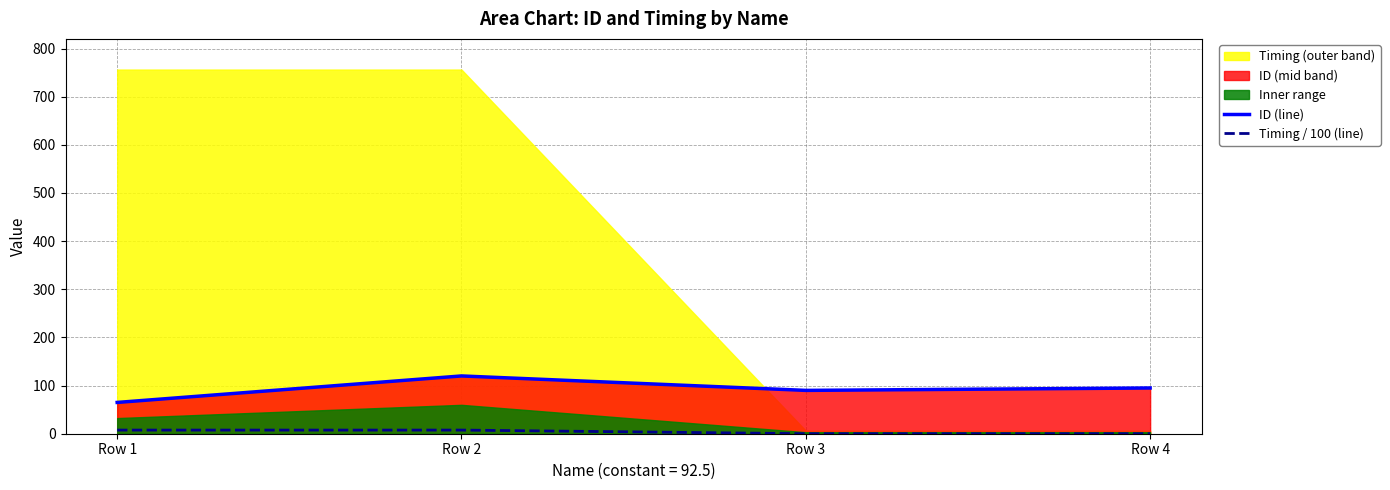

What is the value of the ID (line) point at the 1st from the left?

65.0